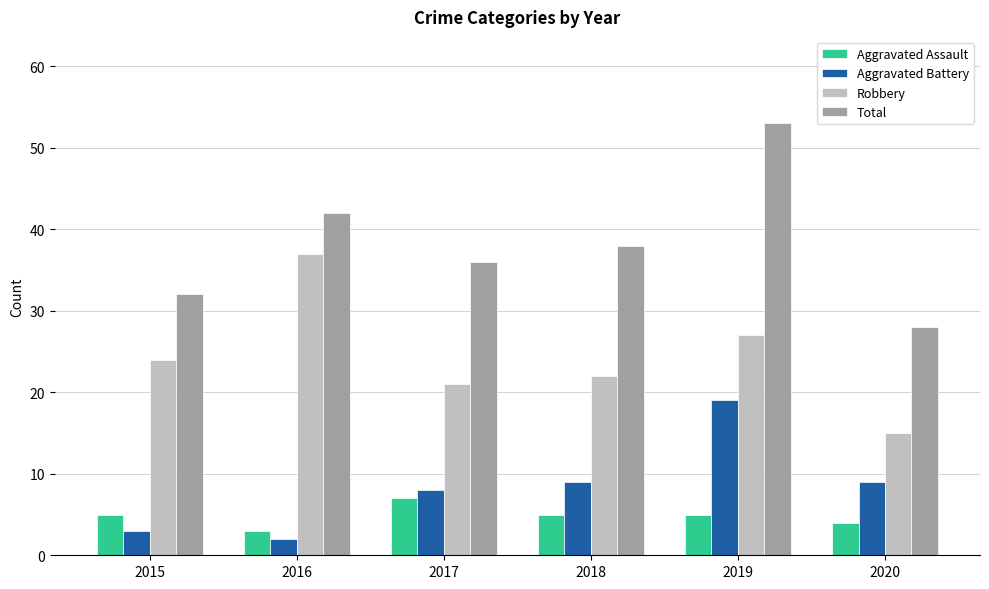

Is the value of Robbery at 2017 greater than the value of Total at 2016?

No